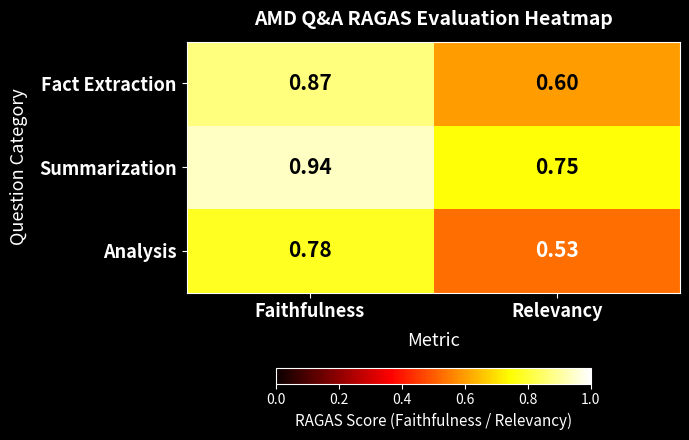

List the labels in order of Summarization value, smallest first.

Relevancy, Faithfulness